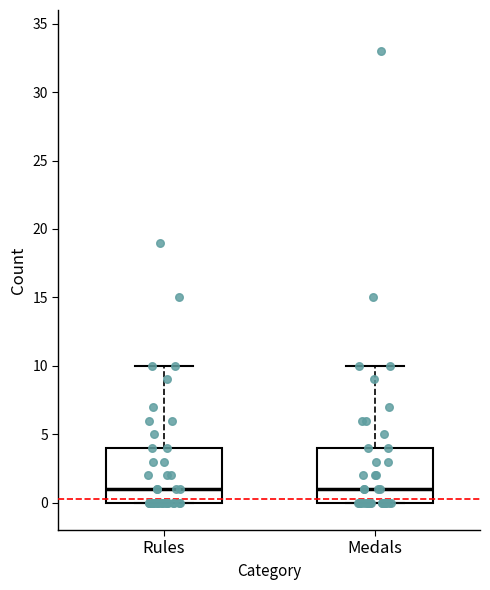

Where does the median line of the box for Medals sit on the y-axis? The values are not printed on the chart, so give them approximately, as read against the axis.

1